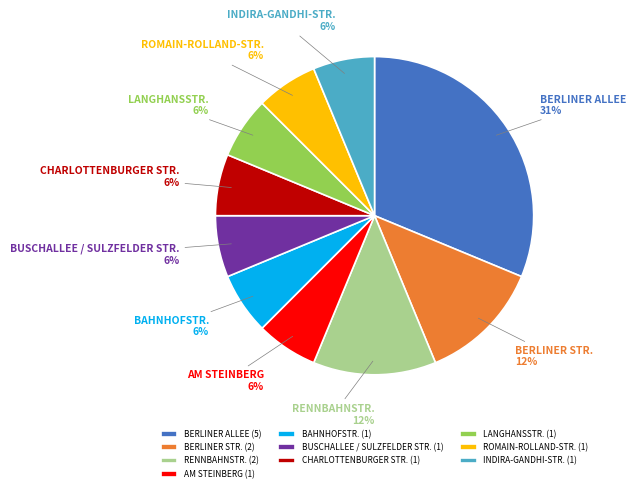

To the nearest percent, what percentage of the pie is BUSCHALLEE / SULZFELDER STR.?

6%